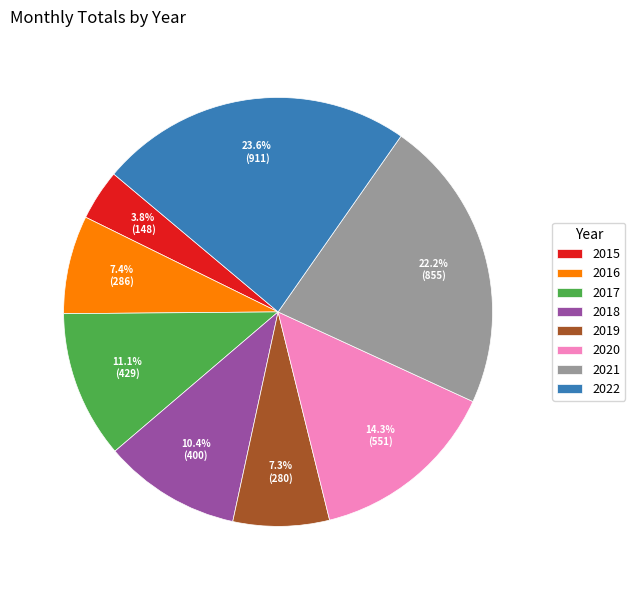

How much of the chart is everything except 2022?

76.4%